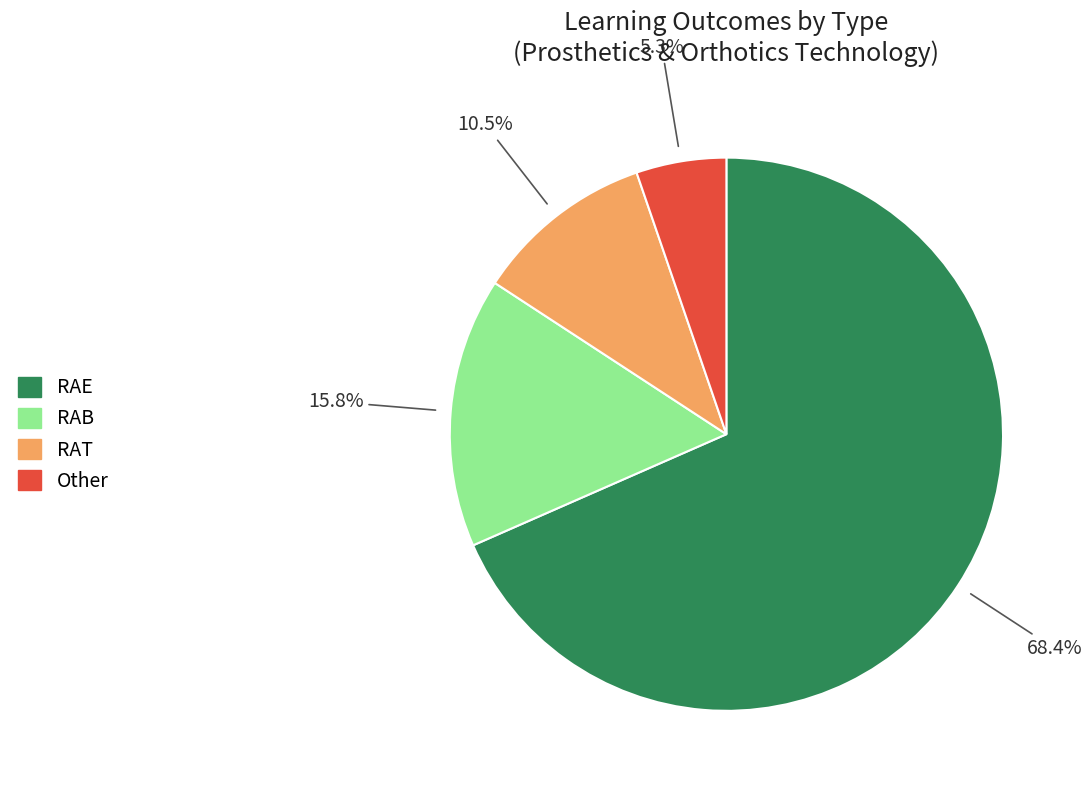

Is there any slice that represents more than half of the pie?

Yes